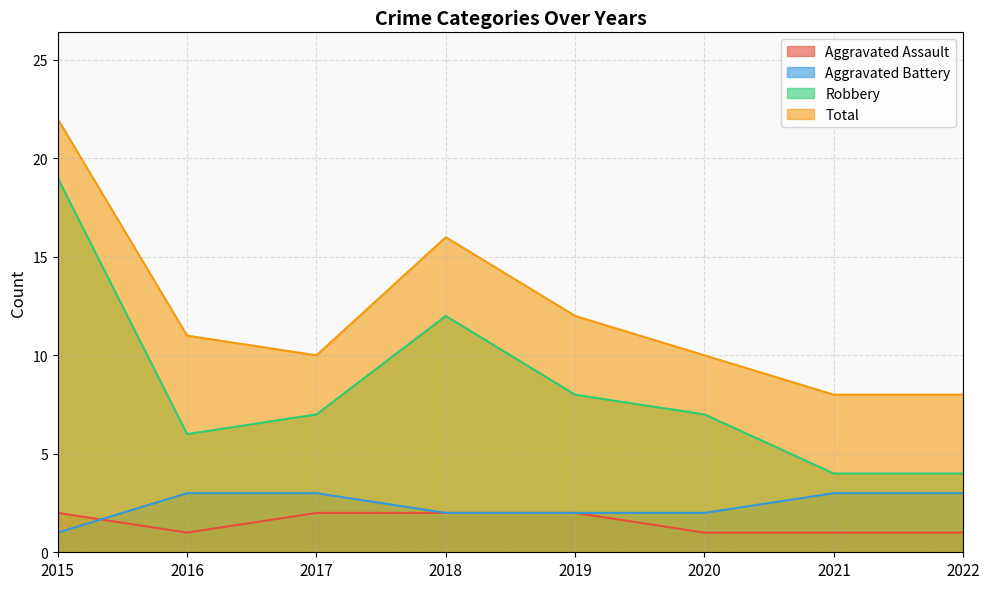

What is the maximum value shown in the chart?

22